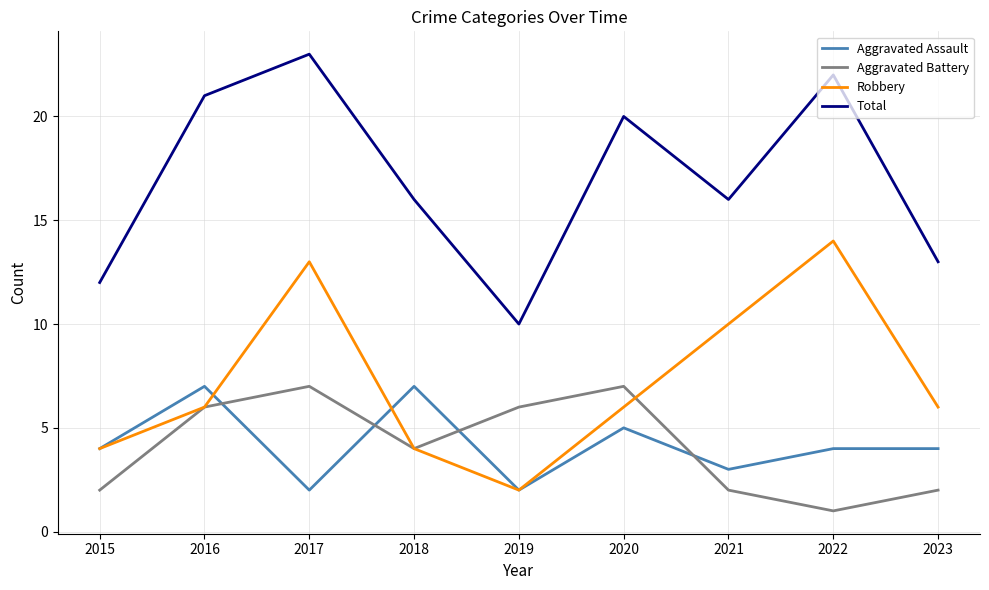

The value of Robbery at 2020 is 10. True or false?

False